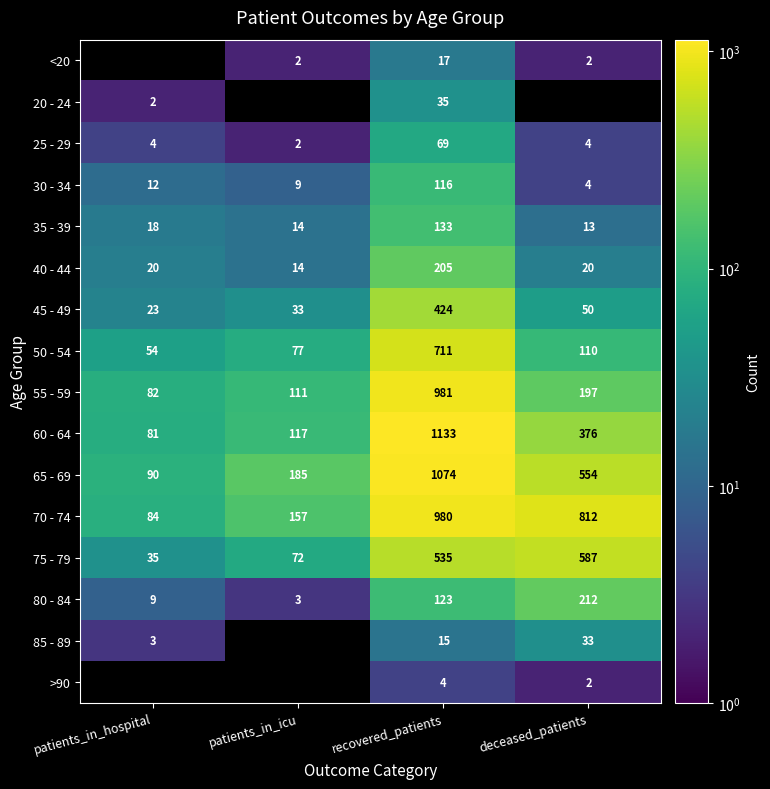

The value of 20 - 24 at recovered_patients is 8.4. True or false?

False